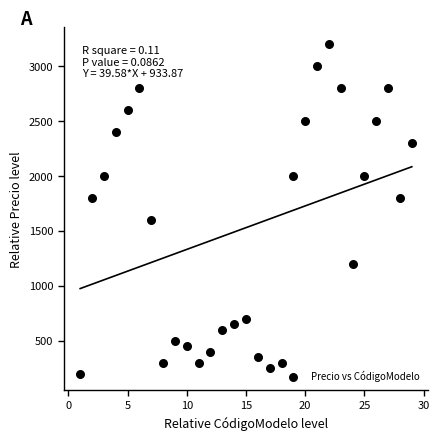

What is the range of Y values (max minus min)?

3000